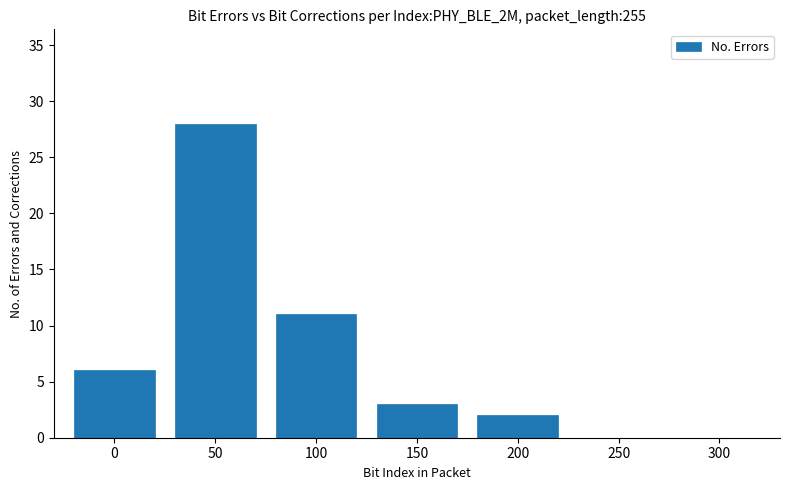

Reading left to right, transcribe all the data shown in this chart.

0=6	50=28	100=11	150=3	200=2	250=0